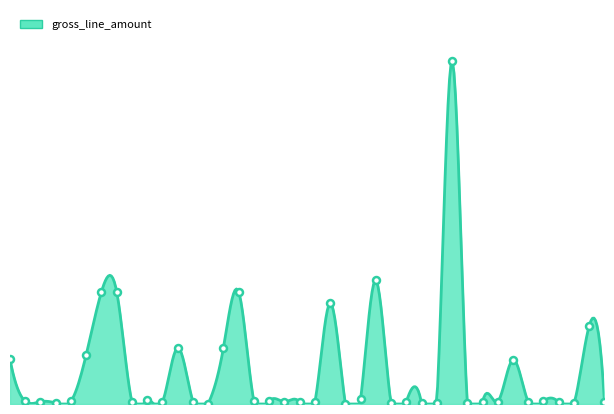

What is the greatest value displayed?

15133